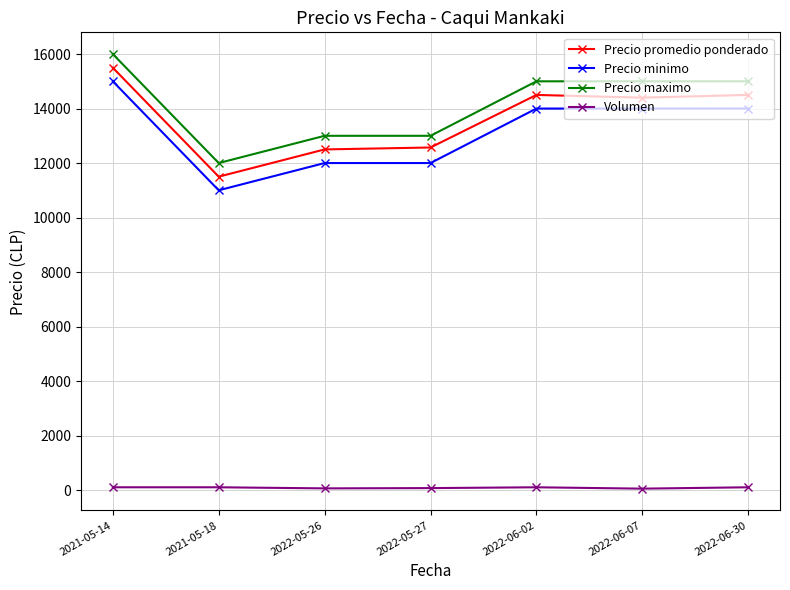

What is the value of the Precio promedio ponderado point at the 3rd from the left?

12500